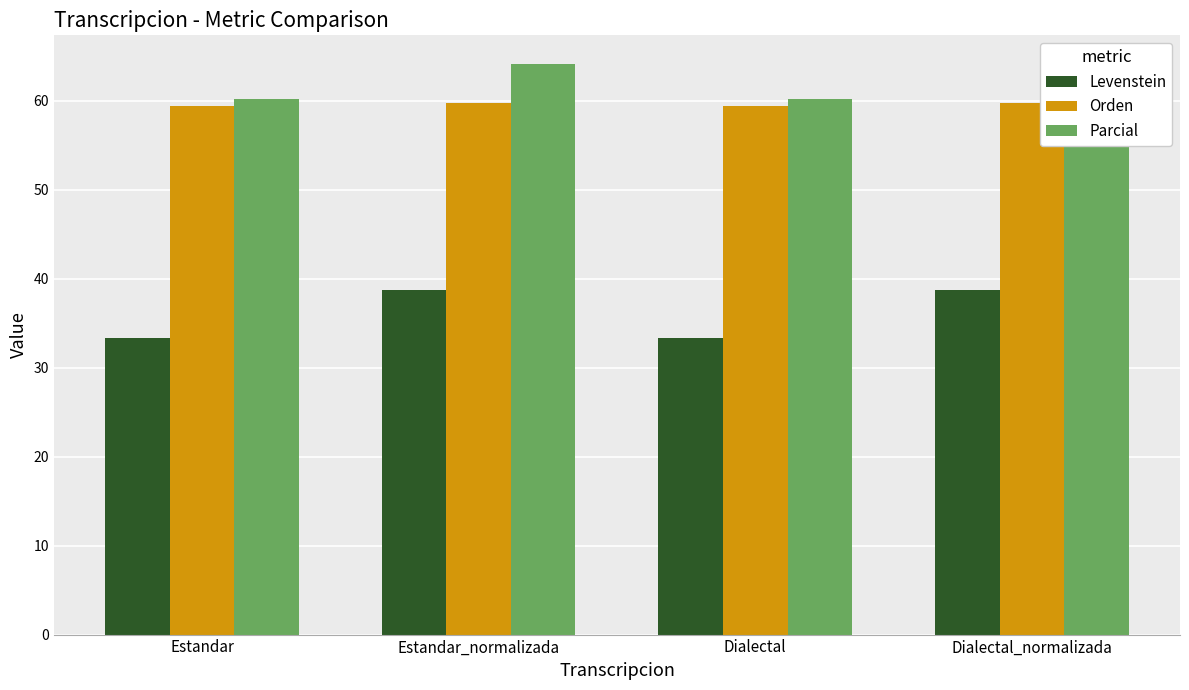

At how many categories does at least one series exceed 35?

4